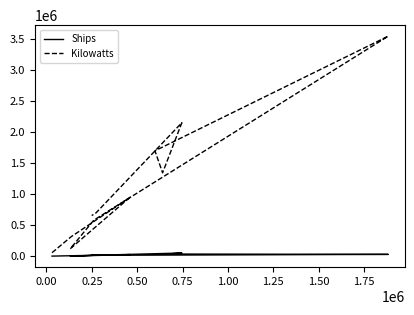

Reading right to left, extract all data points from this chart.

Ships: 15099	14430	50787	29733	34575	28449	13625	689	24966	6710	851
Kilowatts: 653557	694144	2147133	1340346	1694402	3538444	579110	119815	946418	311679	55594